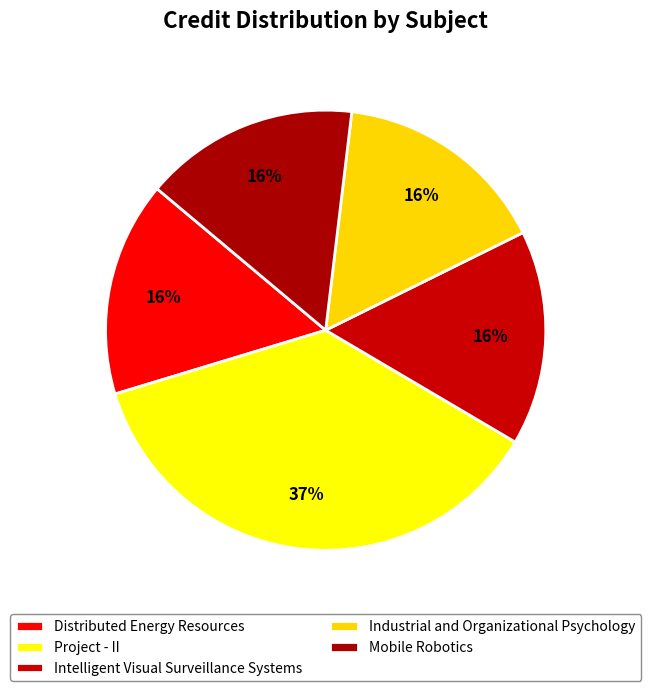

Does any single category account for the majority?

No